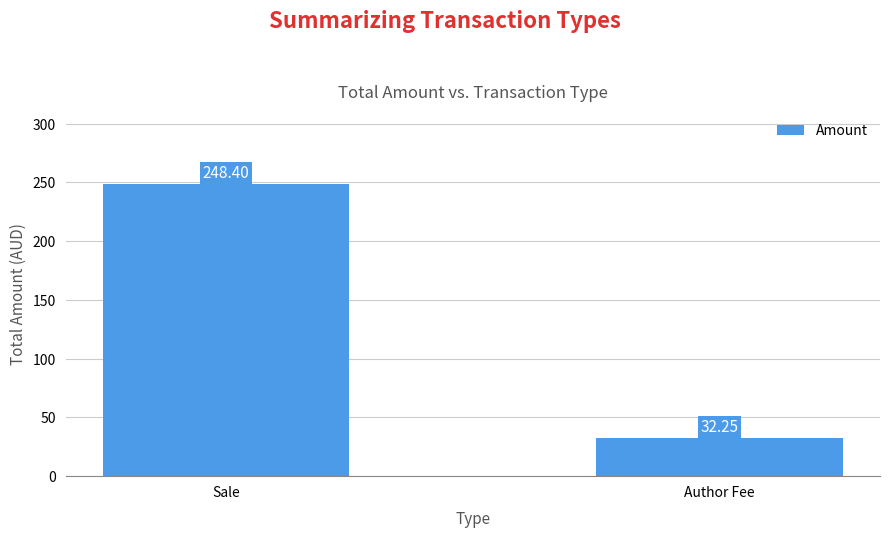

Rank the categories by value from lowest to highest.

Author Fee, Sale